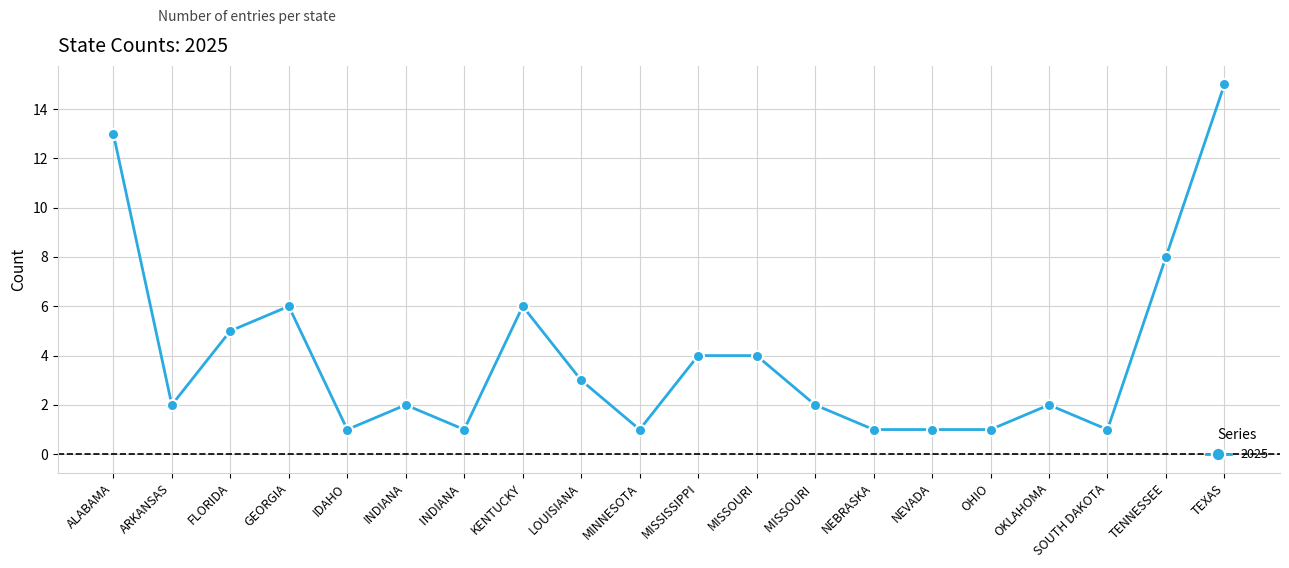

What is the label of the 10th point from the right?

MISSISSIPPI